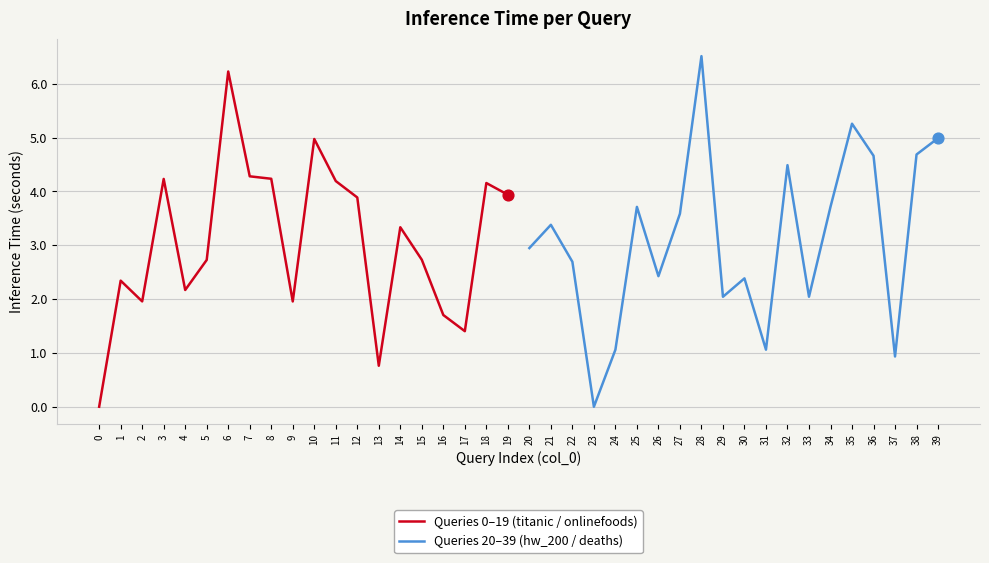

Which series has the widest spread of Y values?

Queries 20–39 (hw_200 / deaths)